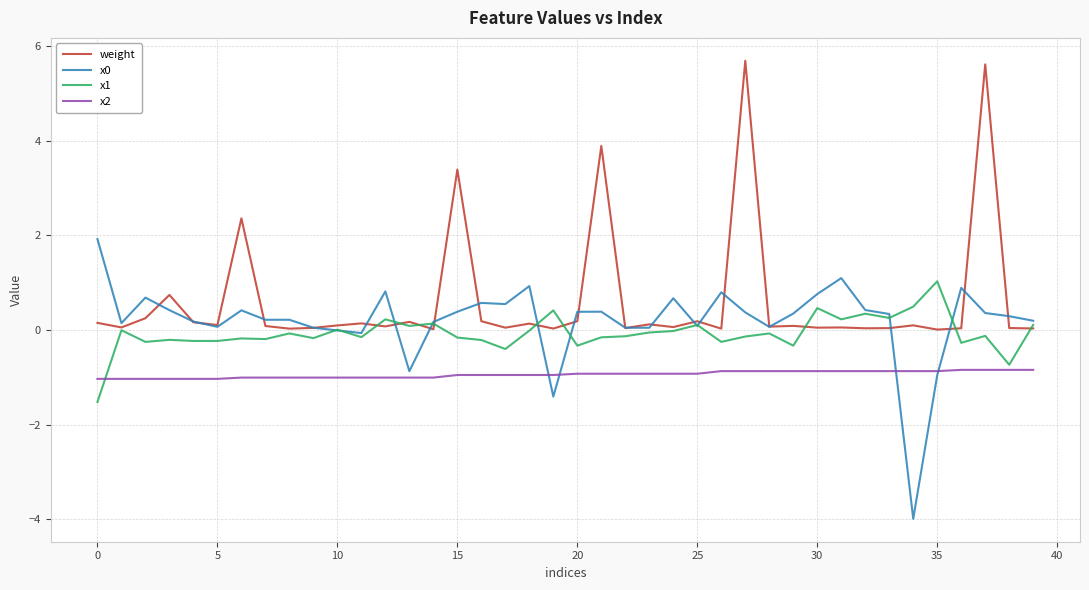

What is the sum of all x1 values?

-2.7